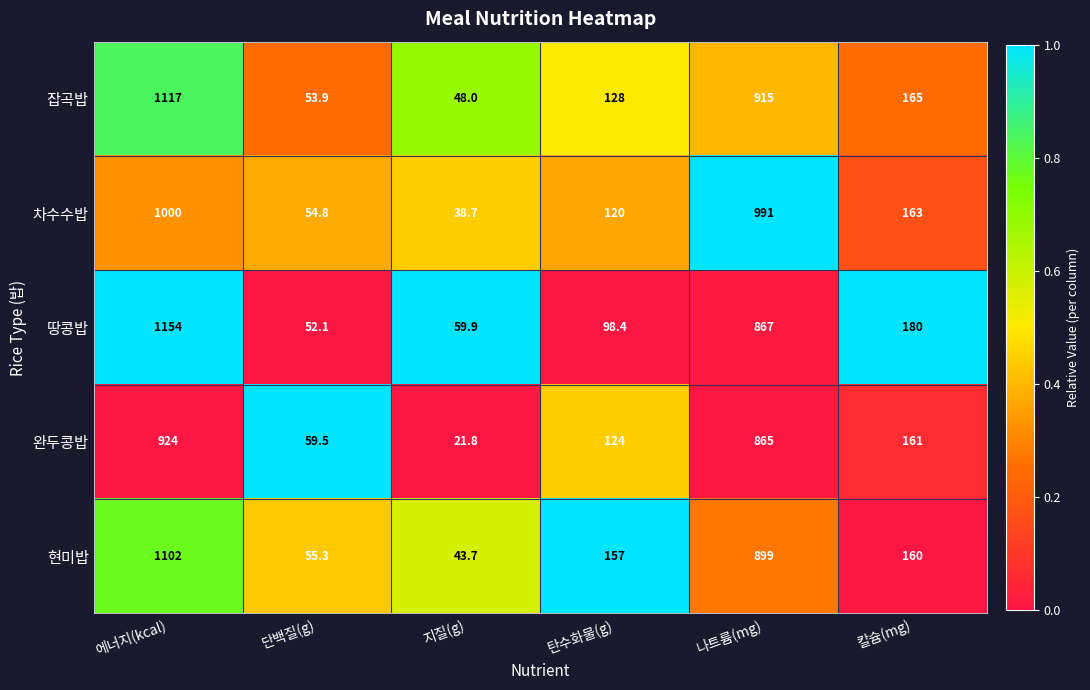

Is it true that 완두콩밥 equals 392.5 at 나트륨(mg)?

False